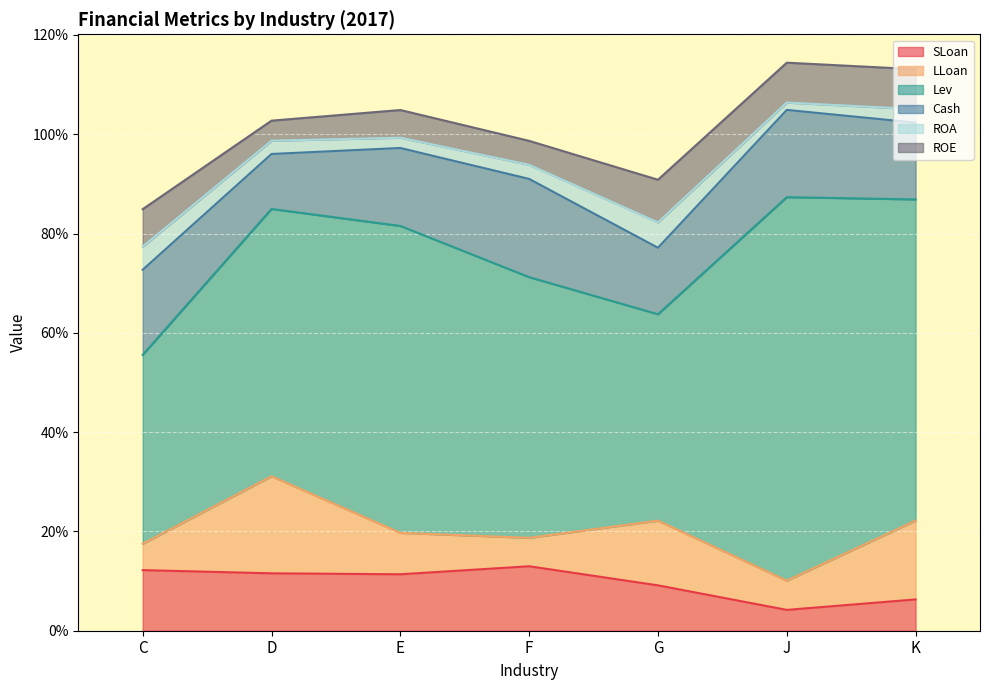

Which series changed the most between D and G?

Lev